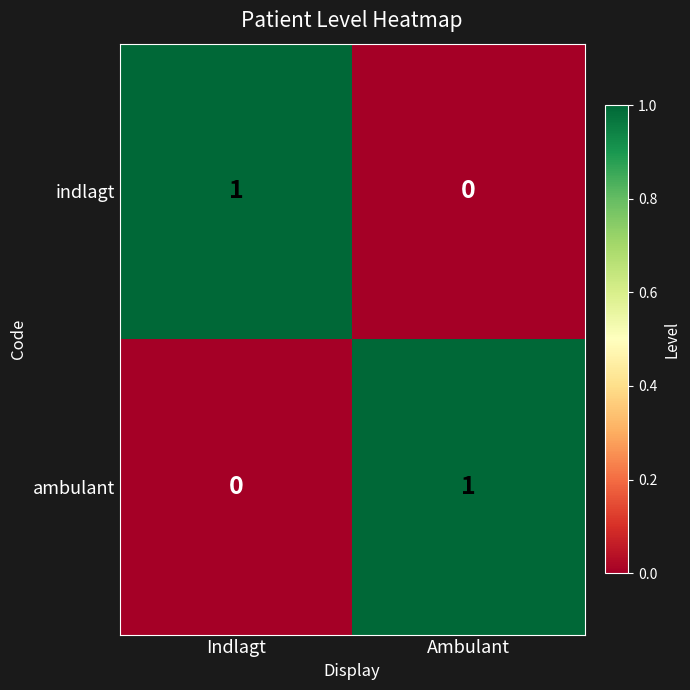

The ambulant series shows 1 at Ambulant. True or false?

True